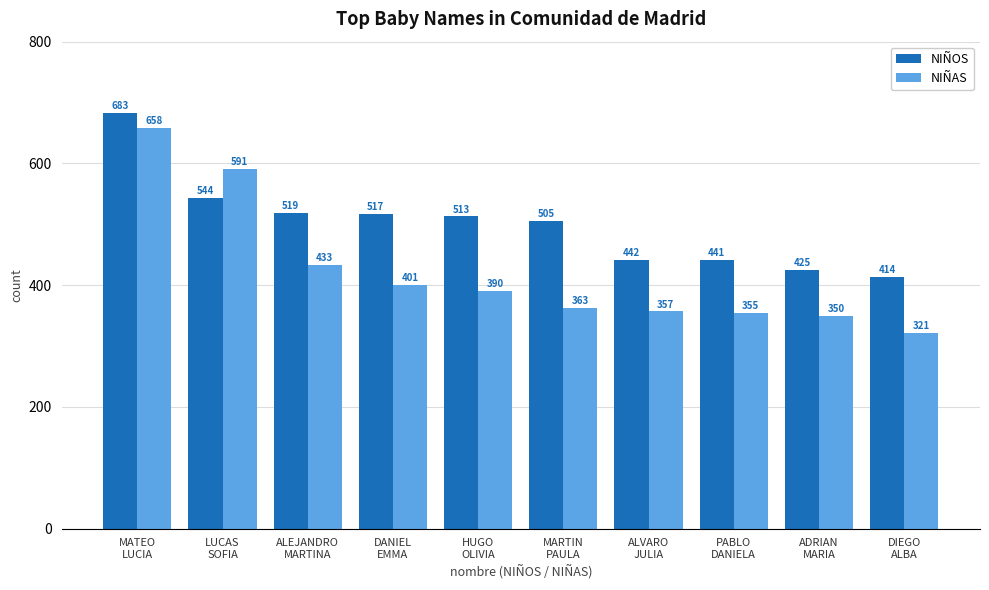

How many data points in NIÑAS are less than 390?

5